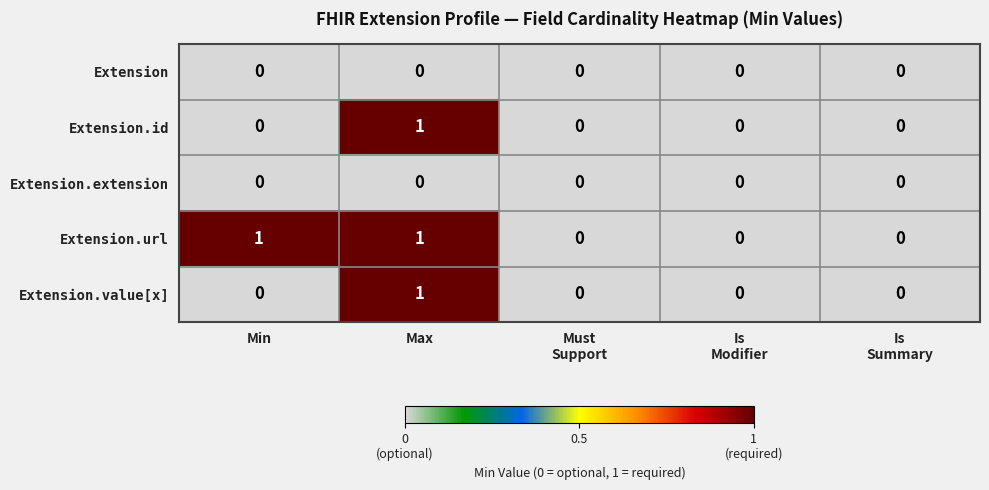

At which category is the sum across all series the highest?

Max